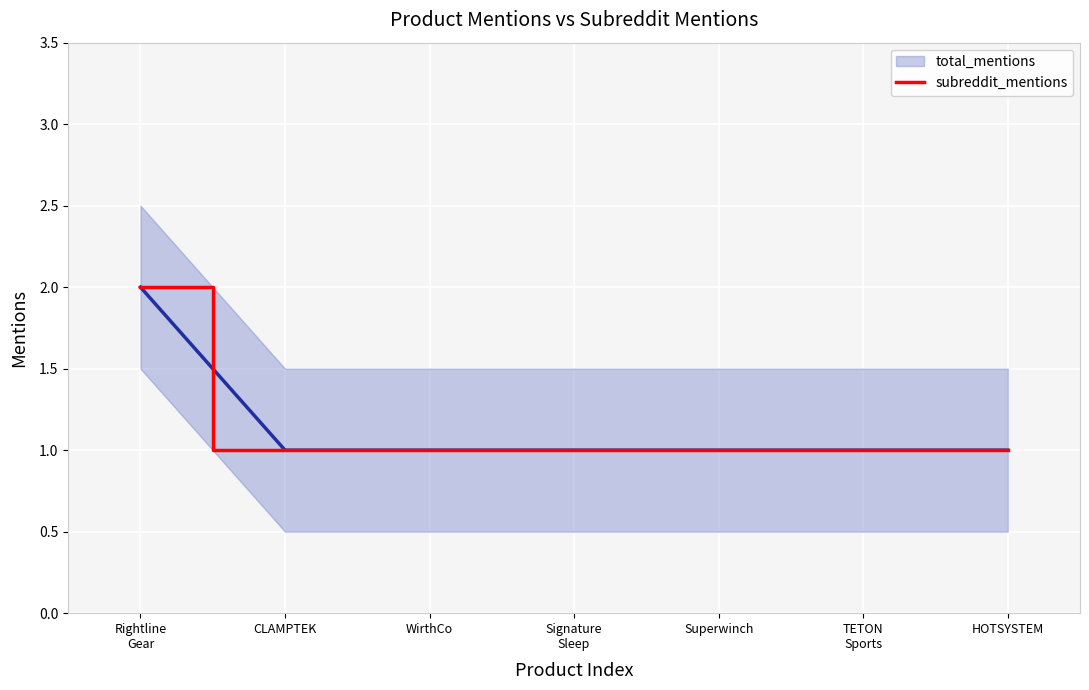

The subreddit_mentions series shows 1 at WirthCo. True or false?

True